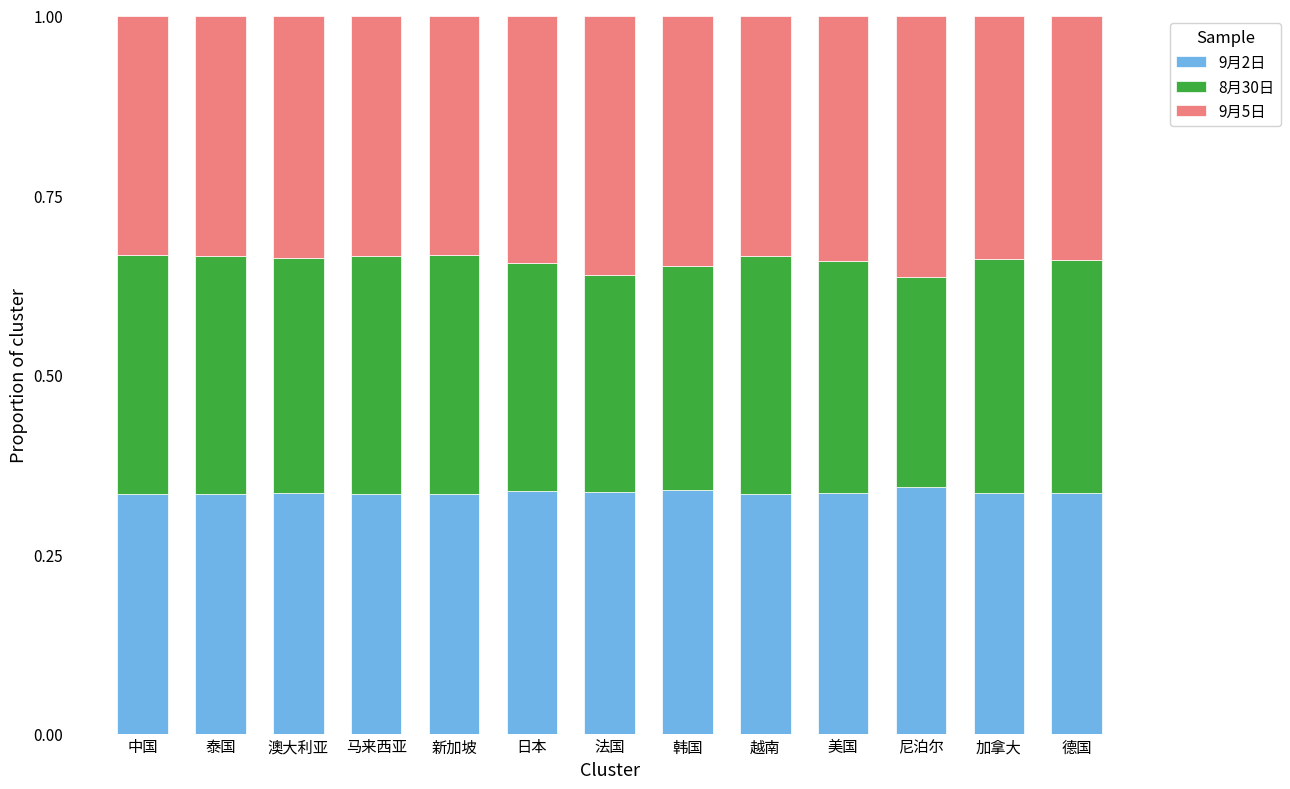

What is the total value across all series at 越南?

1.0